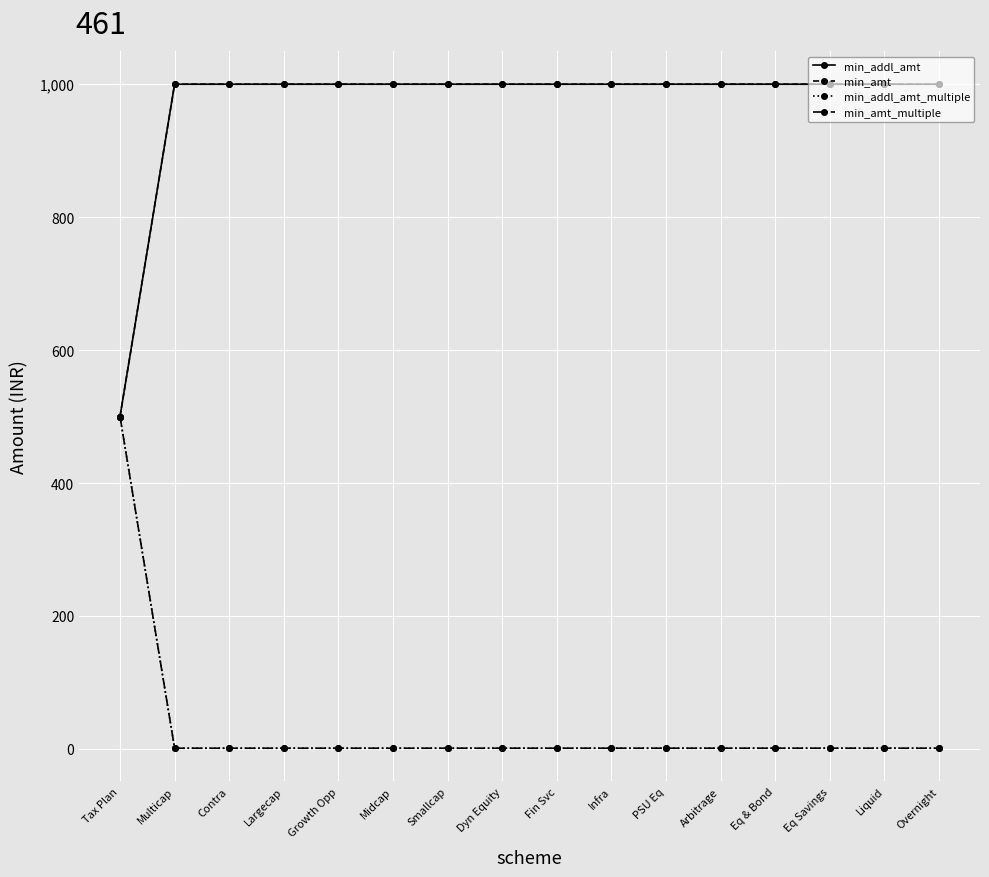

Does the chart have visible grid lines?

Yes